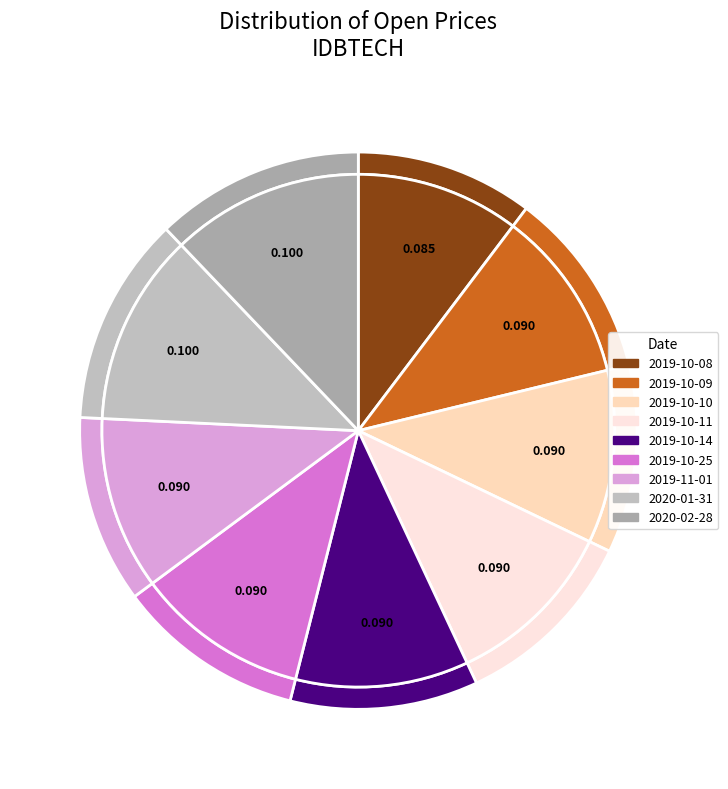

Rank the categories by value from highest to lowest.

2020-01-31, 2020-02-28, 2019-10-09, 2019-10-10, 2019-10-11, 2019-10-14, 2019-10-25, 2019-11-01, 2019-10-08